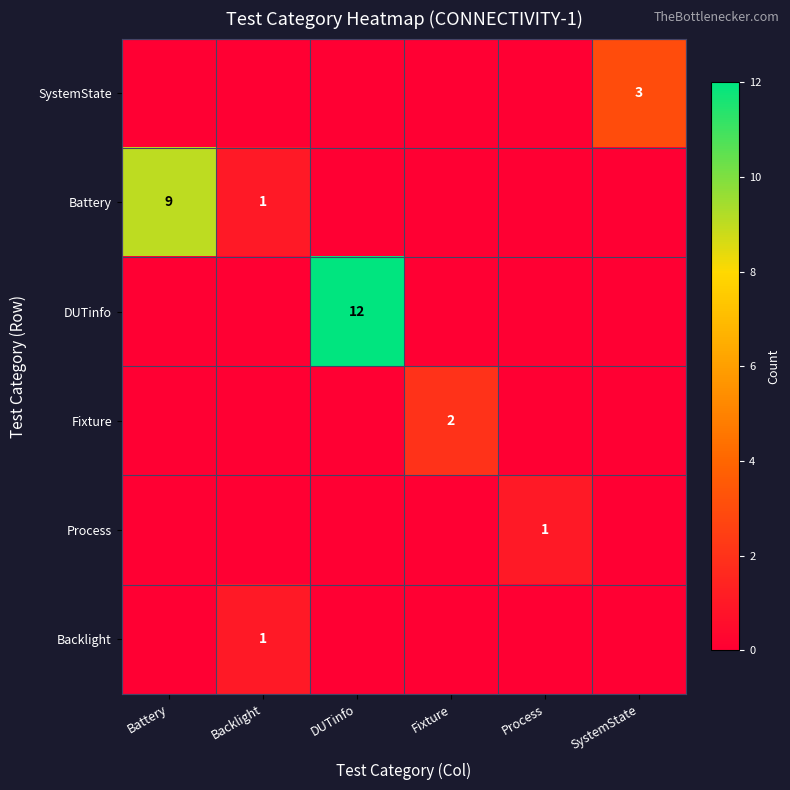

At how many categories does at least one series exceed 10?

1